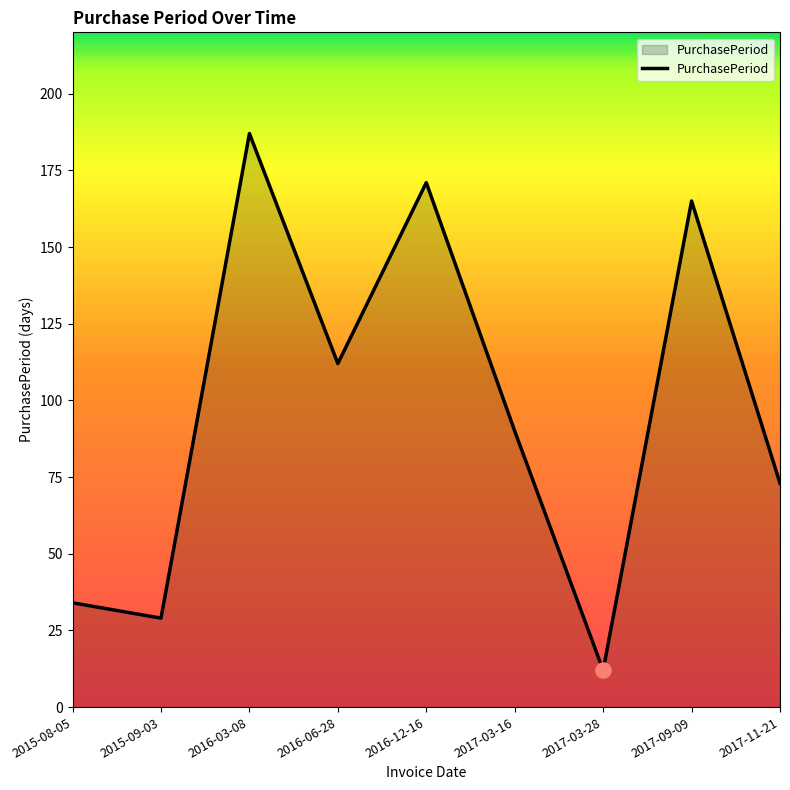

What is the change in value from 2015-08-05 to 2017-03-28?

-22